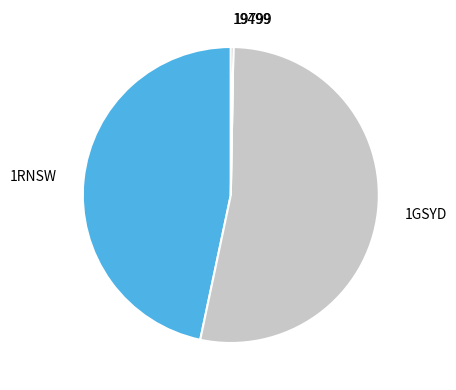

Between 1GSYD and 1RNSW, which is larger?

1GSYD